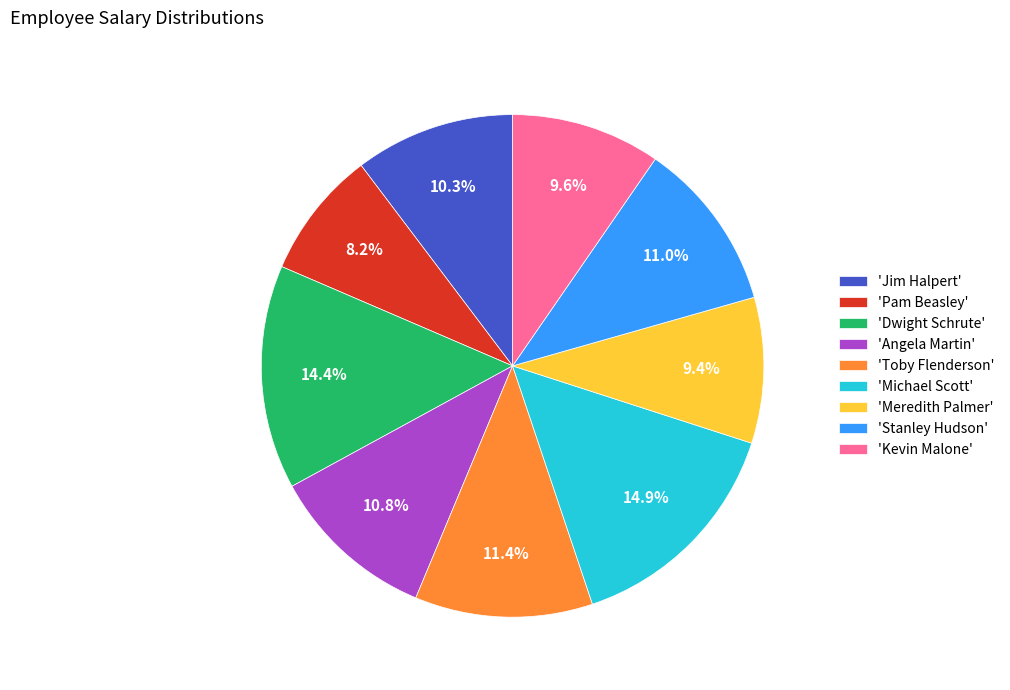

Which category has the smallest portion of the pie?

'Pam Beasley'